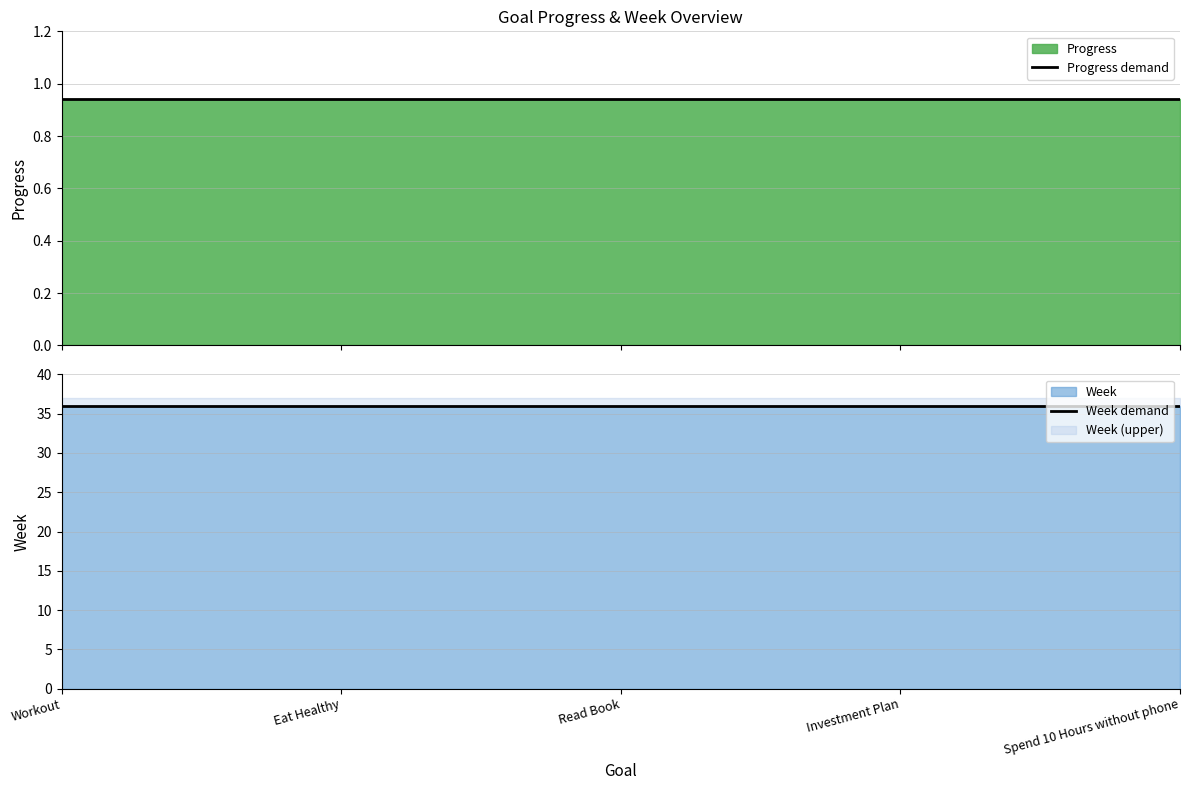

Which has a higher value, Read Book or Eat Healthy?

Read Book